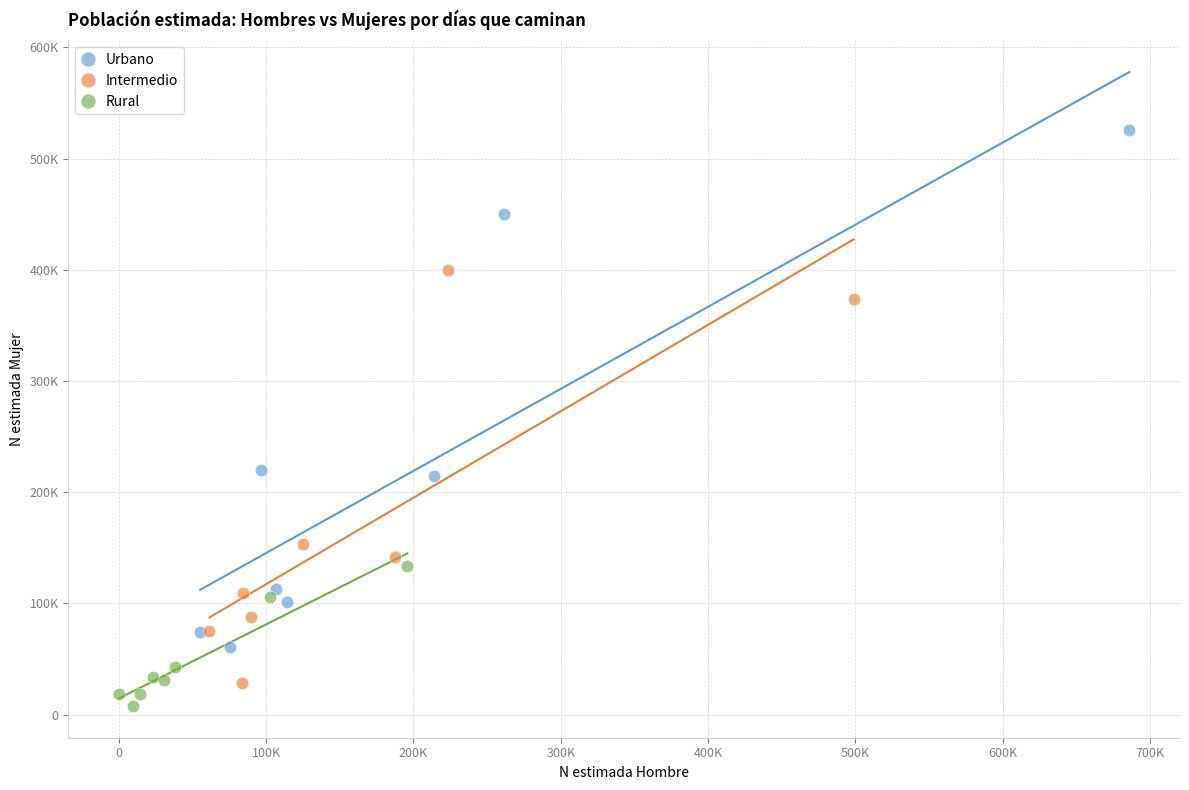

What are all the series names shown in the legend?

Urbano, Intermedio, Rural